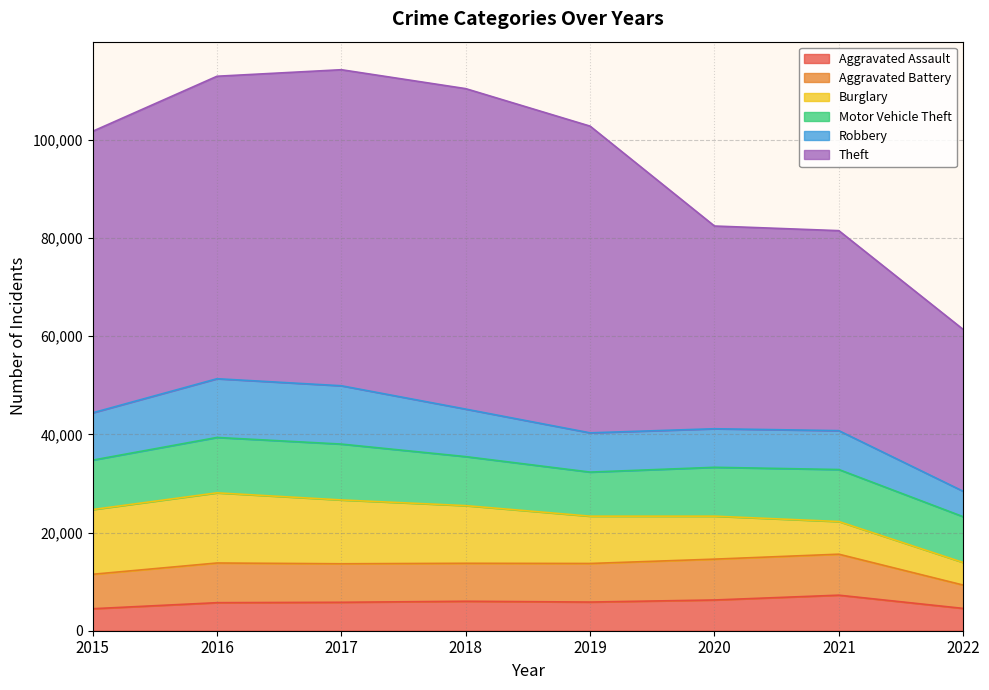

What is the total value across all series at 2015?

101735